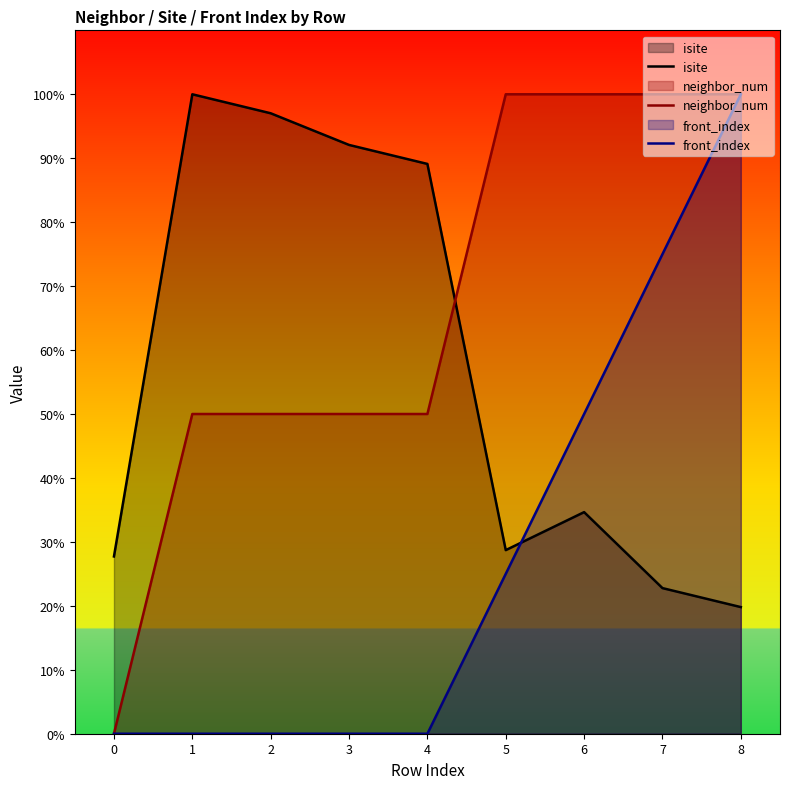

What are all the series names shown in the legend?

isite, neighbor_num, front_index